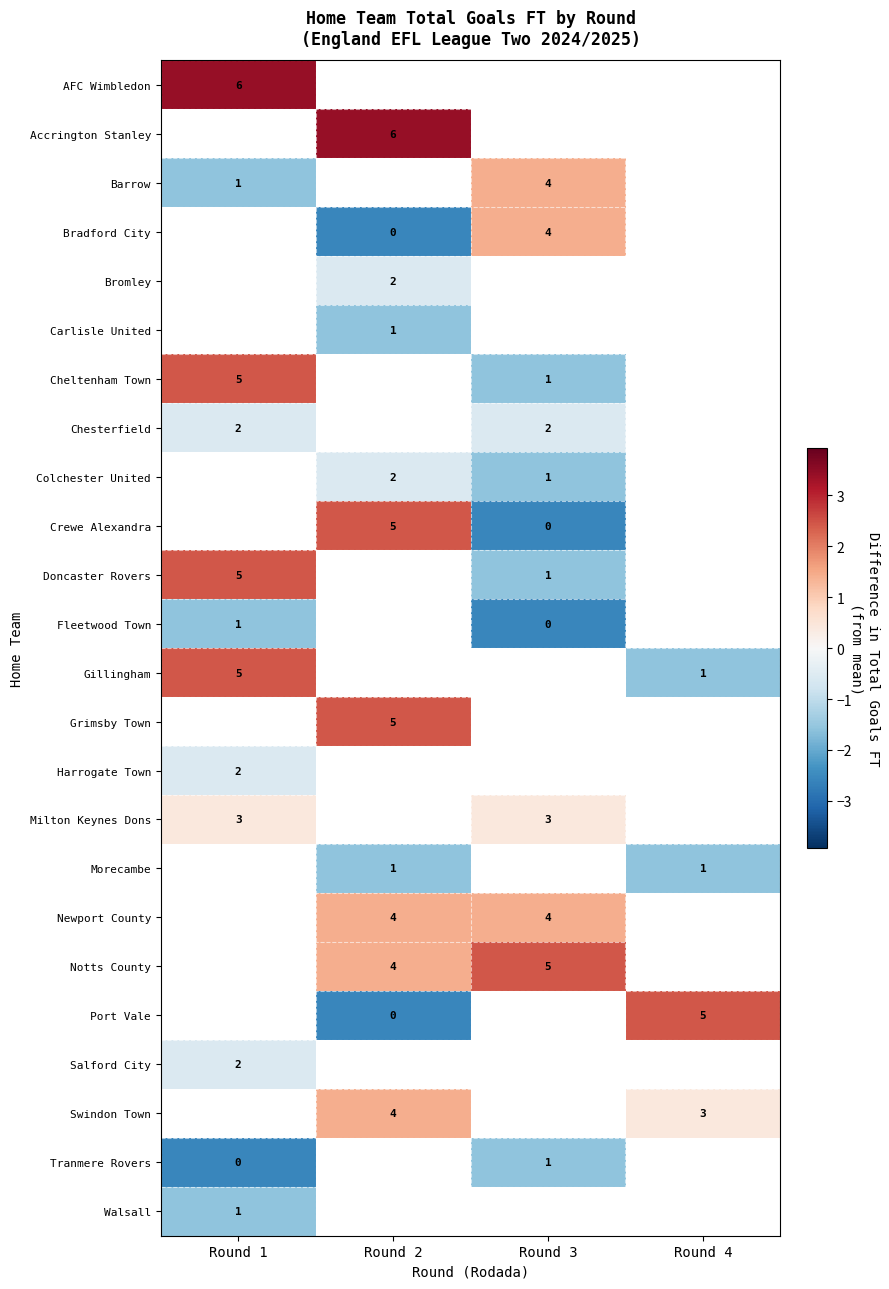

True or false: Fleetwood Town has a value of -2.6 at Round 3.

True